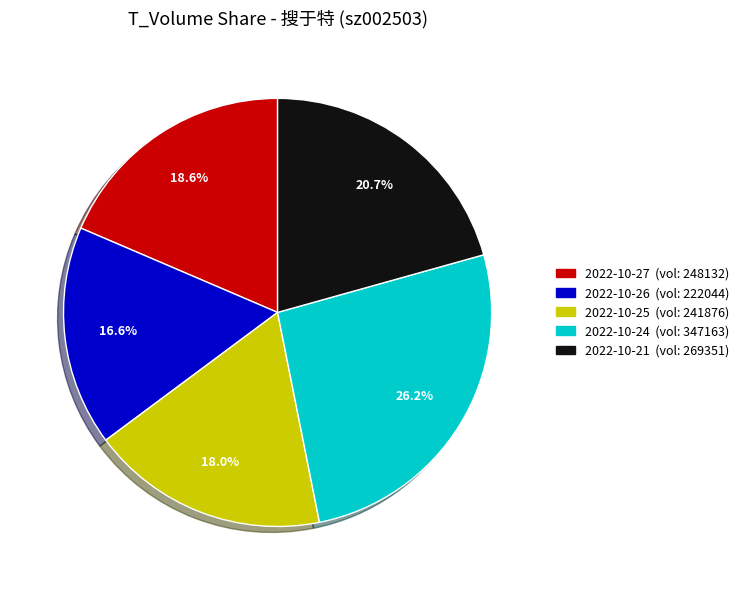

Does any single category account for the majority?

No